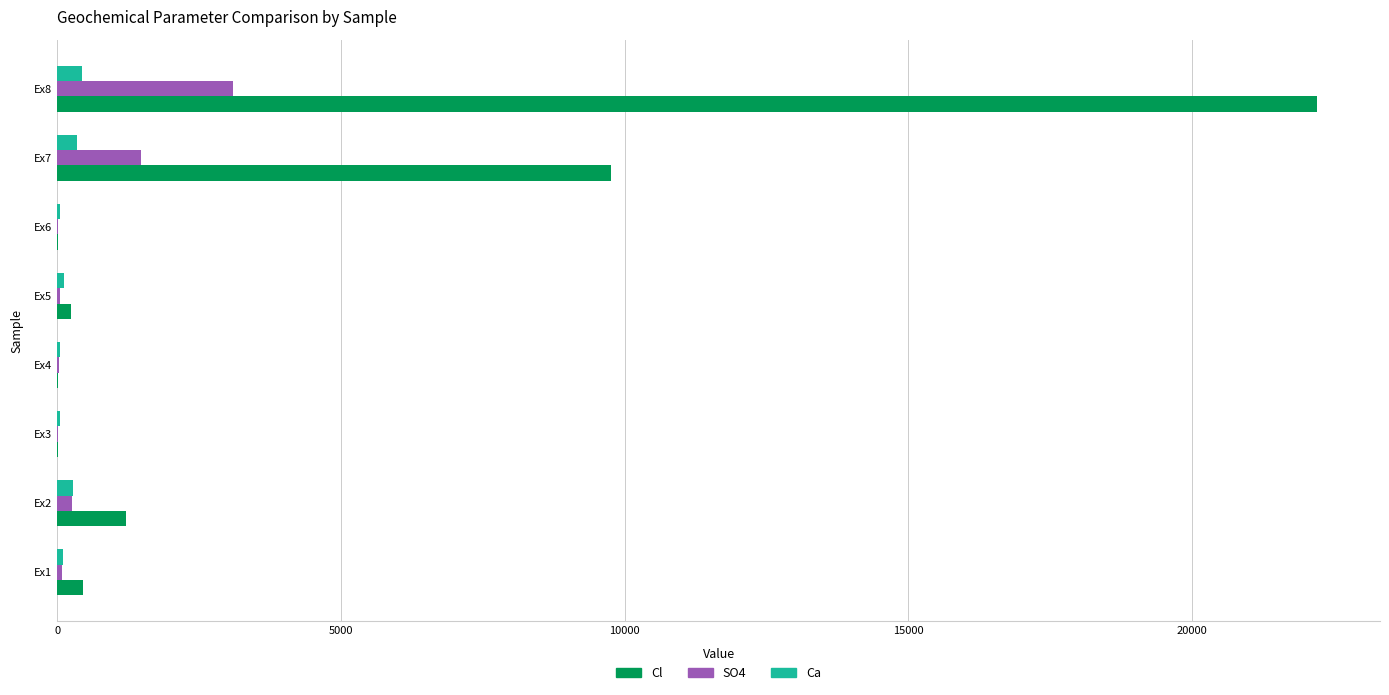

What is the sum of all Ca values?

1432.6